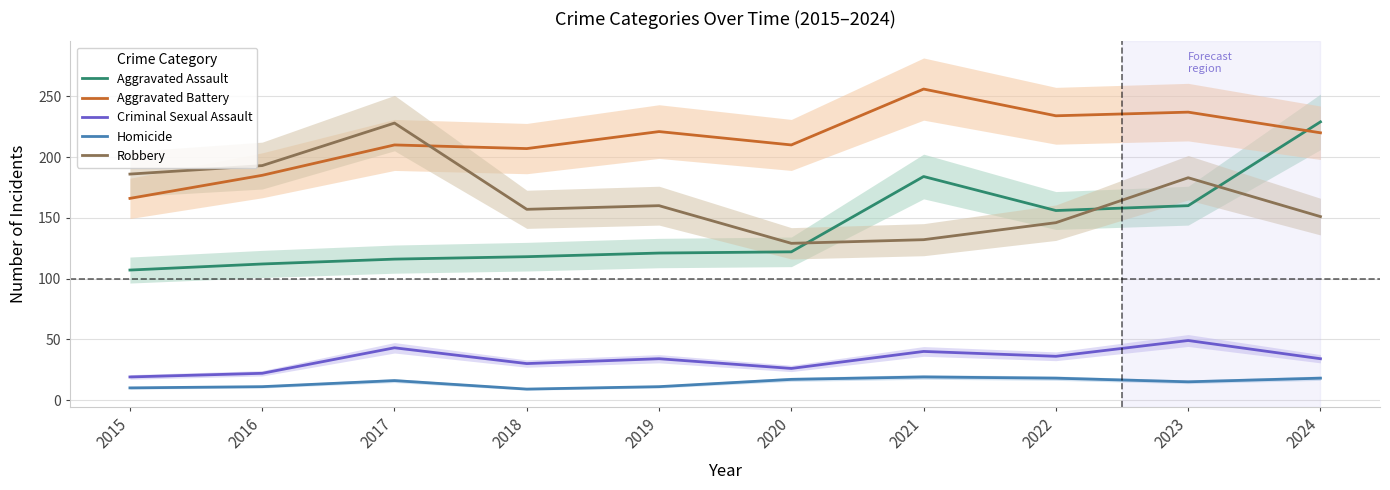

Which category has the lowest value across all series?

2018